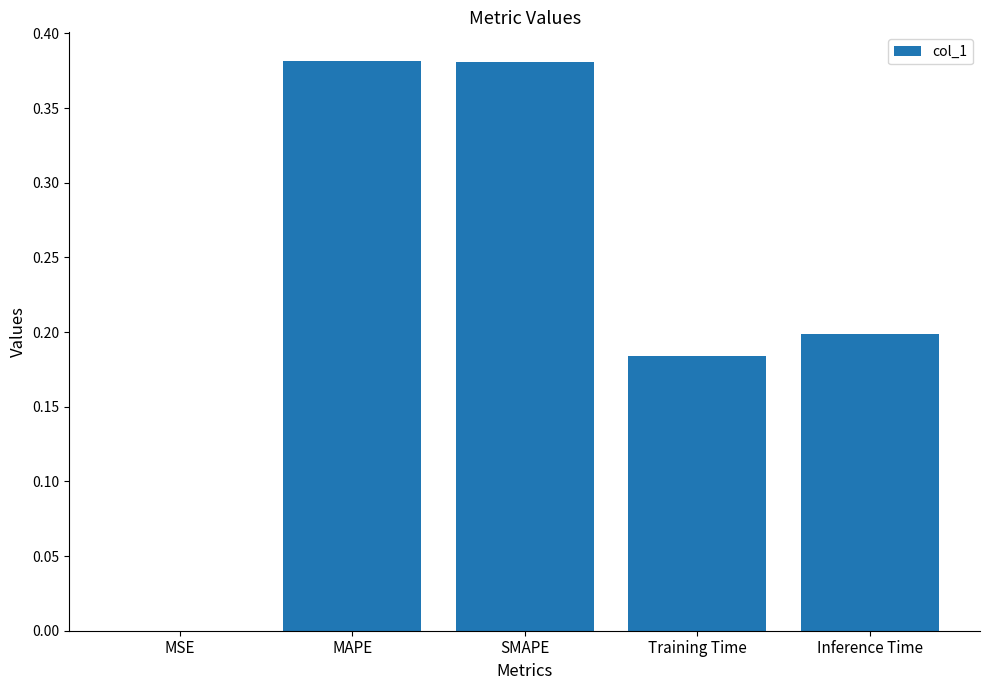

Which has a higher value, MAPE or Inference Time?

MAPE